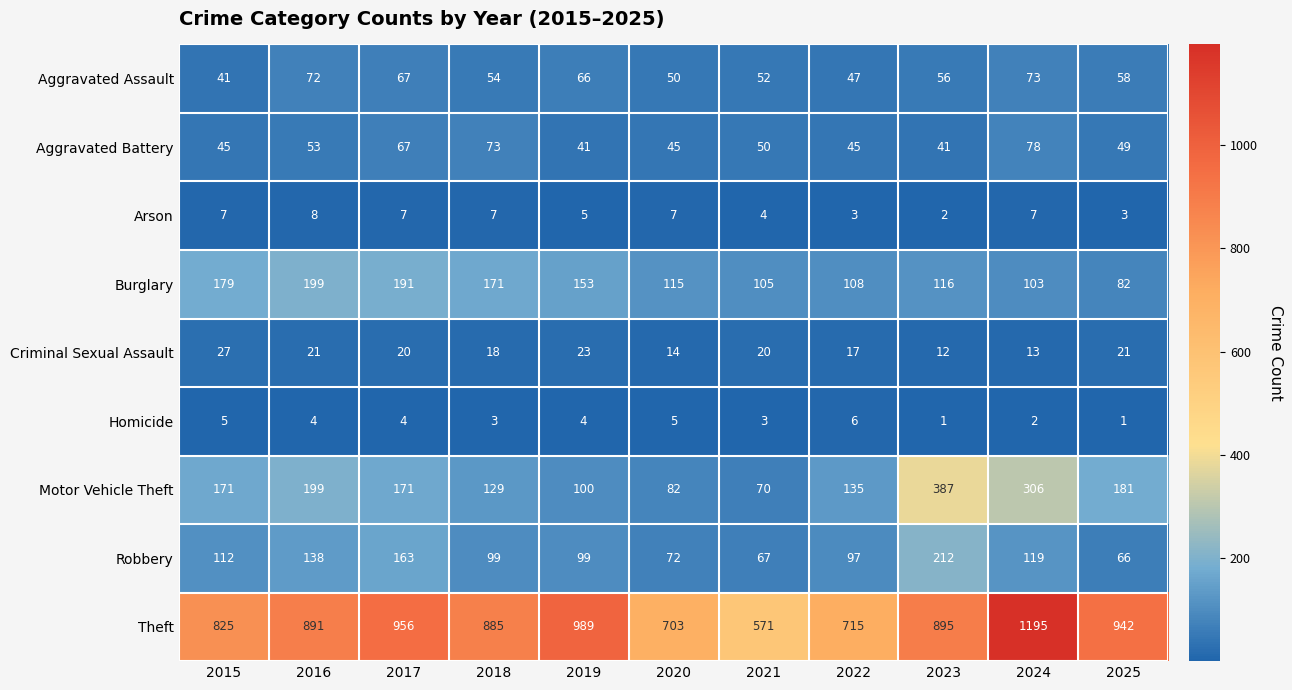

Where does the Burglary series first go above 116?

2015